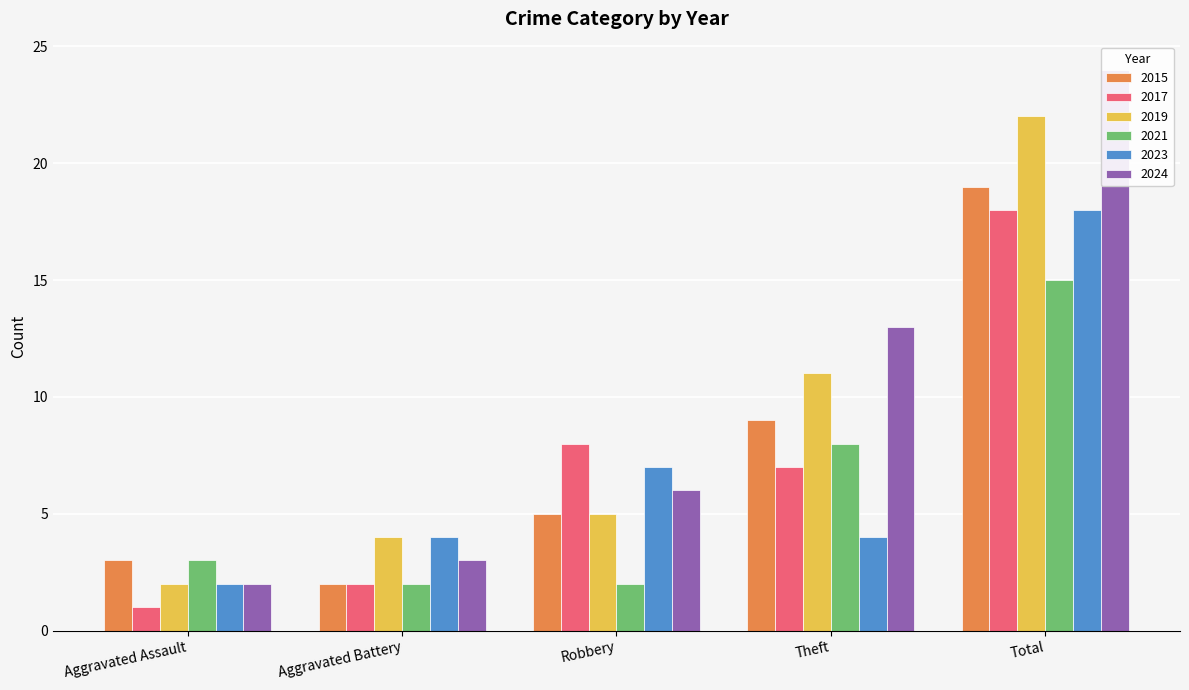

Reading right to left, what are all the values shown in this chart?

2015: 19	9	5	2	3
2017: 18	7	8	2	1
2019: 22	11	5	4	2
2021: 15	8	2	2	3
2023: 18	4	7	4	2
2024: 24	13	6	3	2